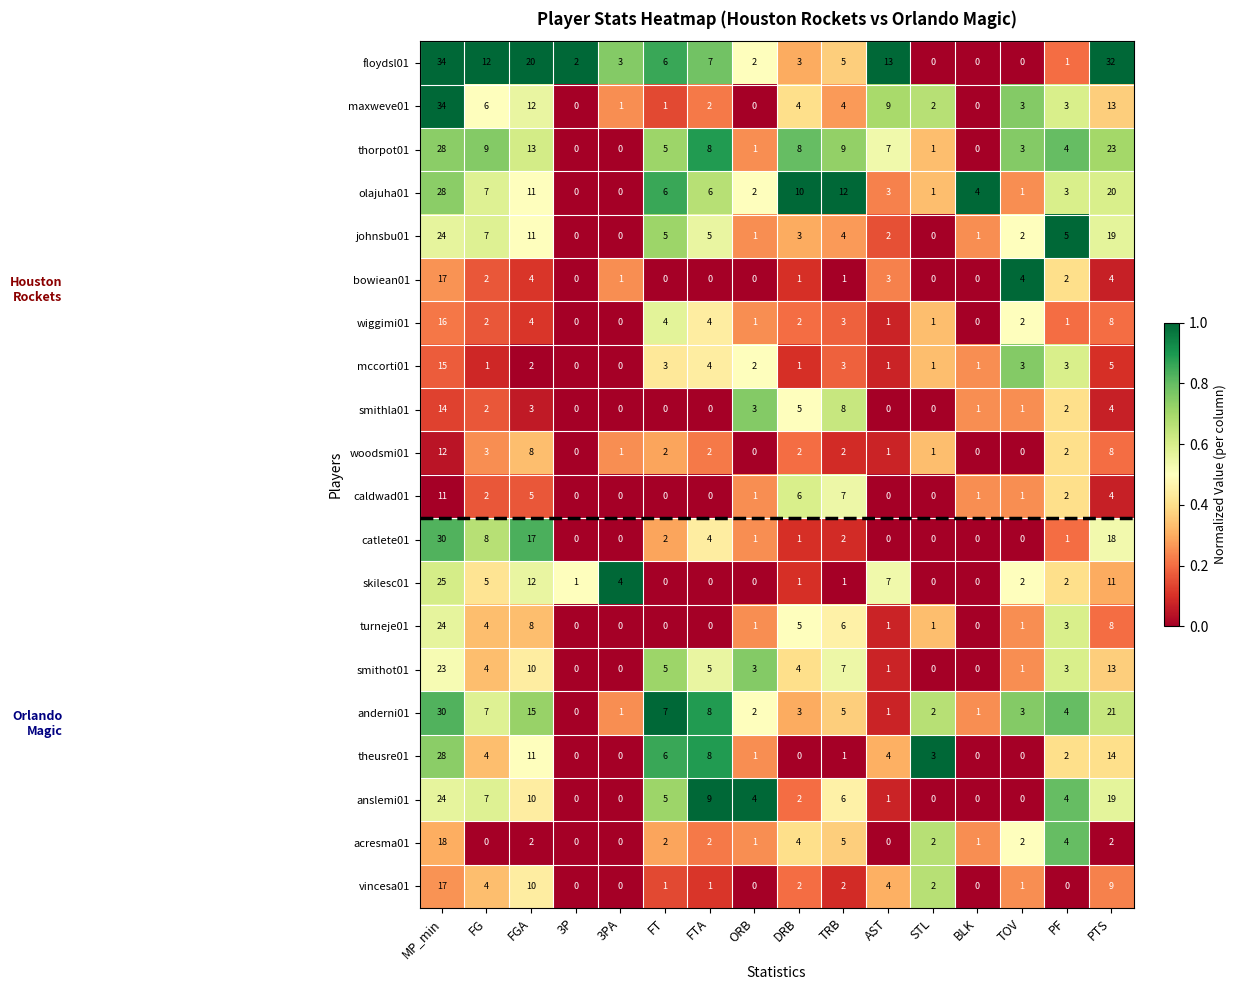

Which series changed the most between 3PA and PTS?

floydsl01